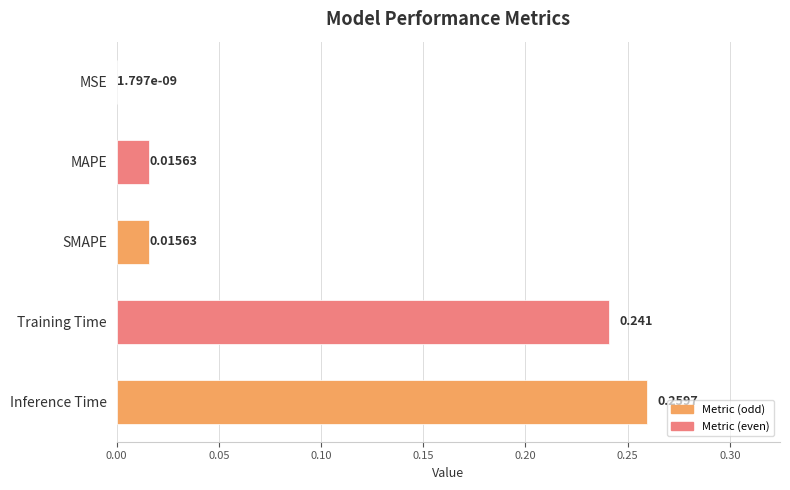

How many series are shown in this chart?

1